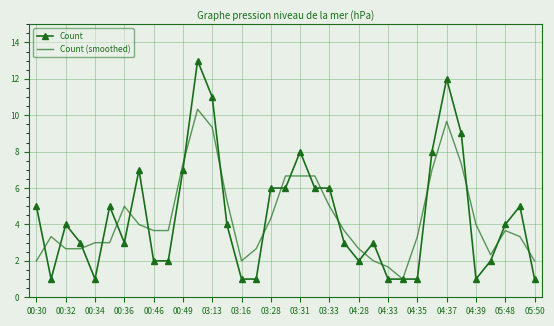

List the series in order of their peak value, highest first.

Count, Count (smoothed)